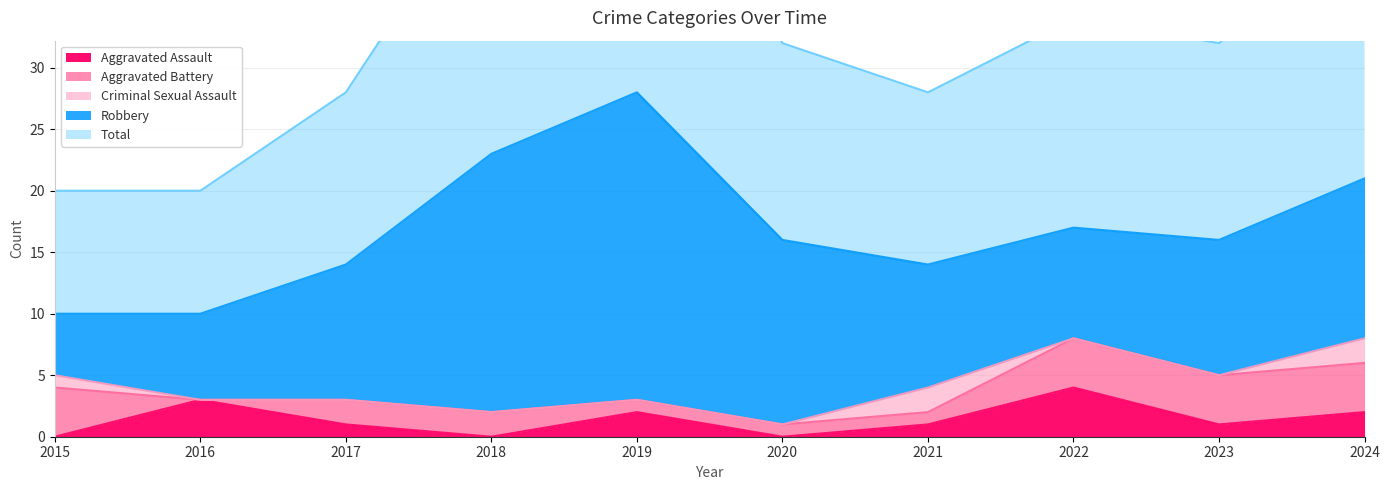

After their last crossing, which series has the higher values: Aggravated Assault or Criminal Sexual Assault?

Aggravated Assault